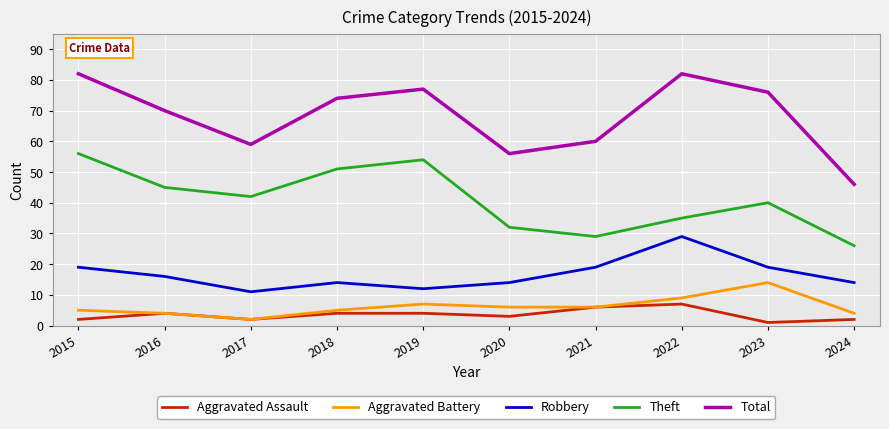

Which series has the largest total across all categories?

Total